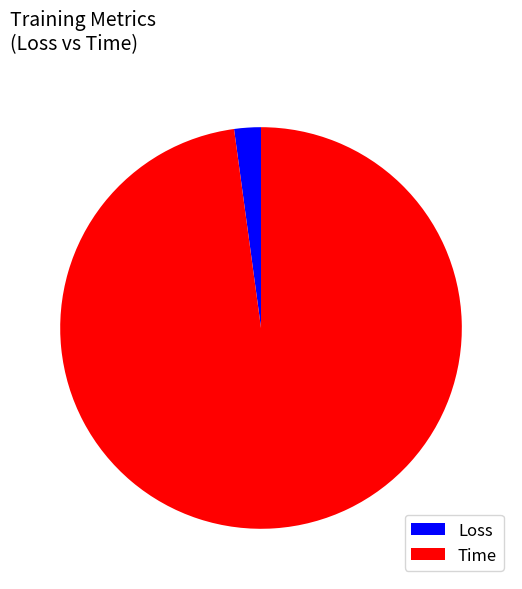

Is the sum of Loss and Time greater than half?

Yes